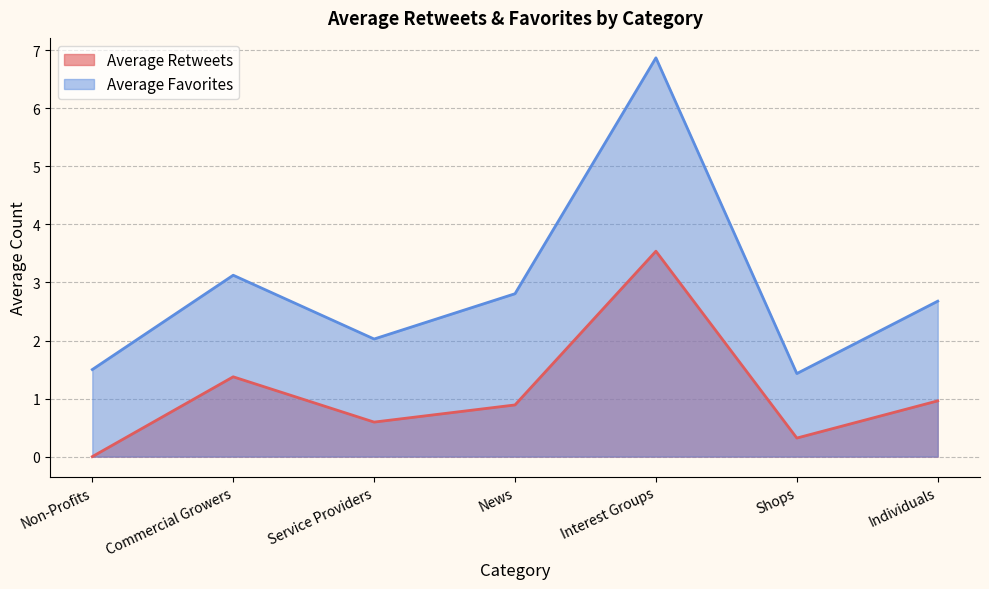

True or false: Average Favorites and Average Retweets cross at least once.

False